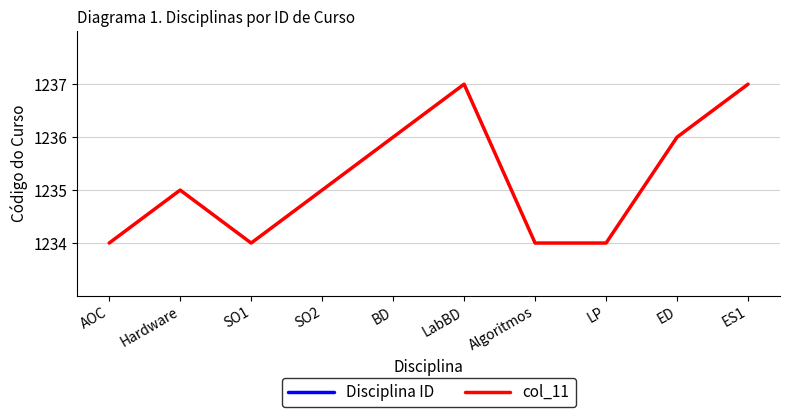

At which category does col_11 reach its first local valley?

SO1